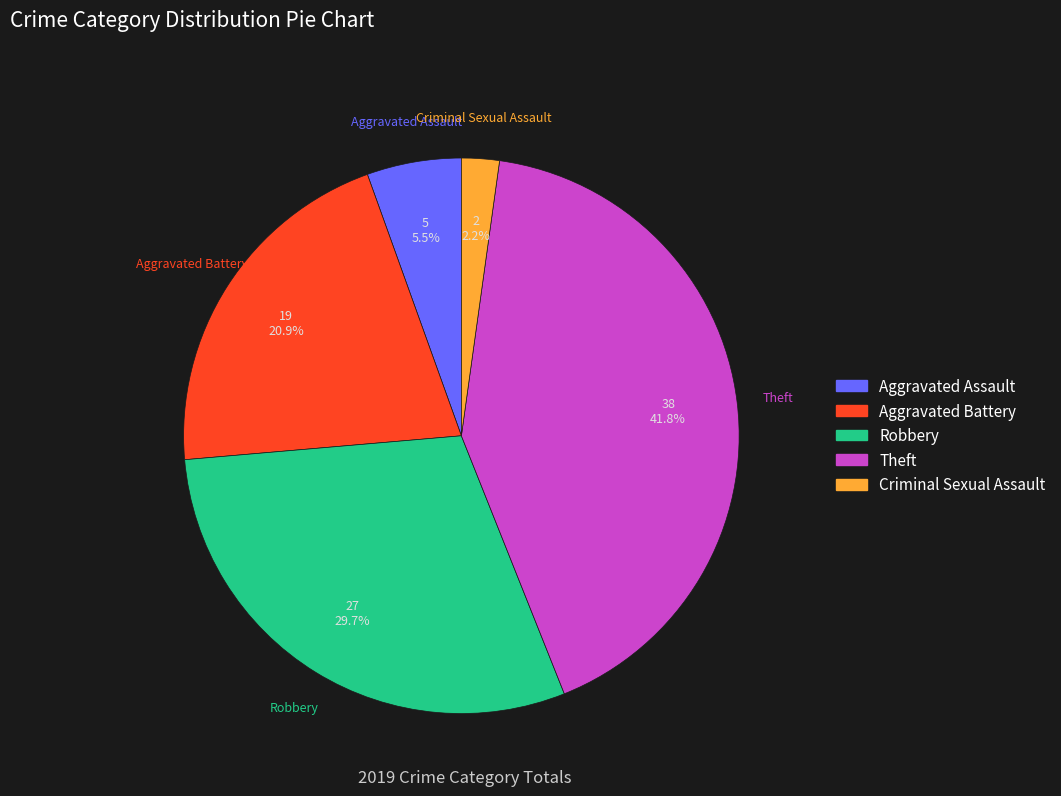

True or false: Robbery accounts for 30% of the total.

True